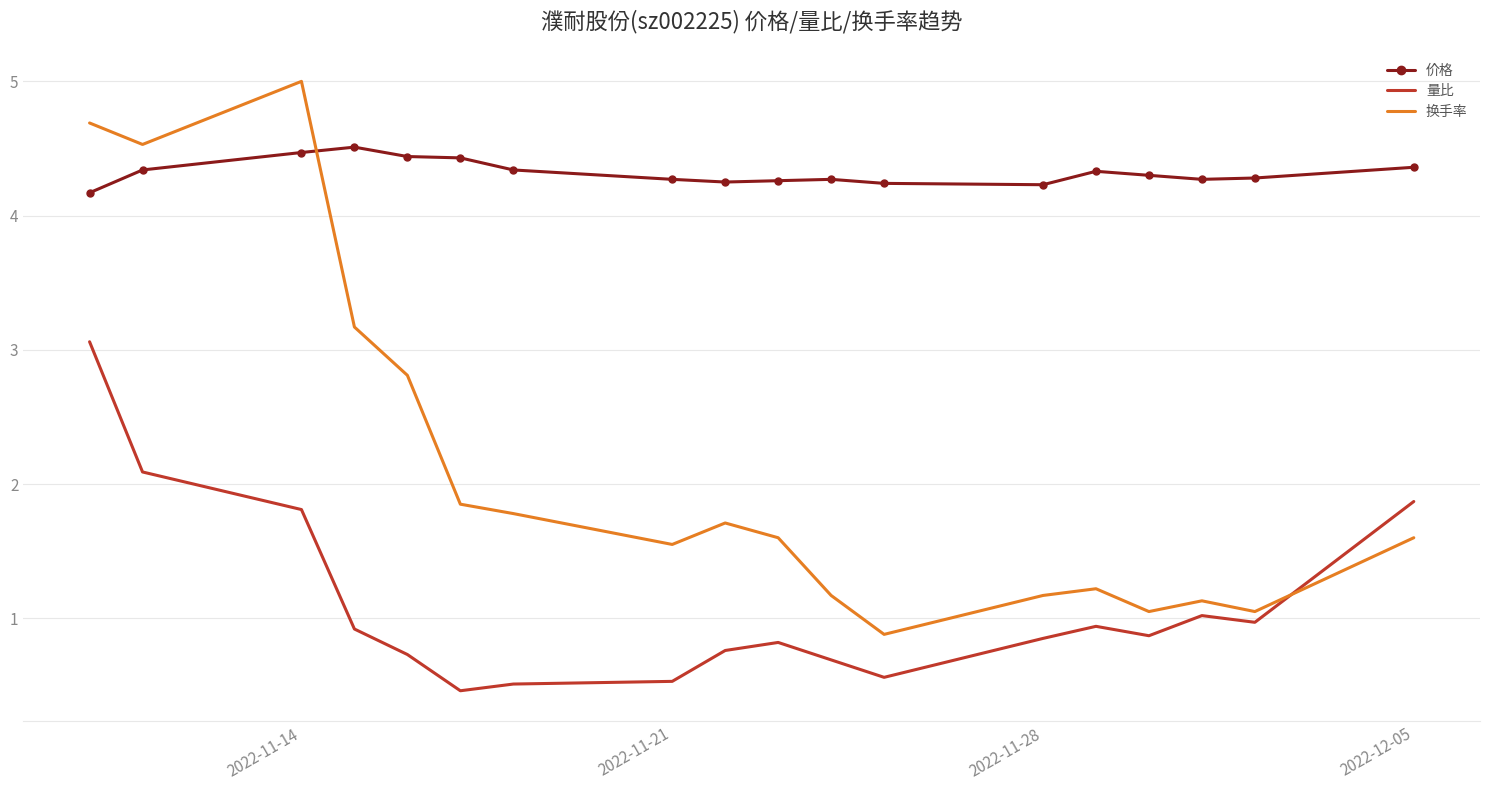

Which series has the largest total across all categories?

价格